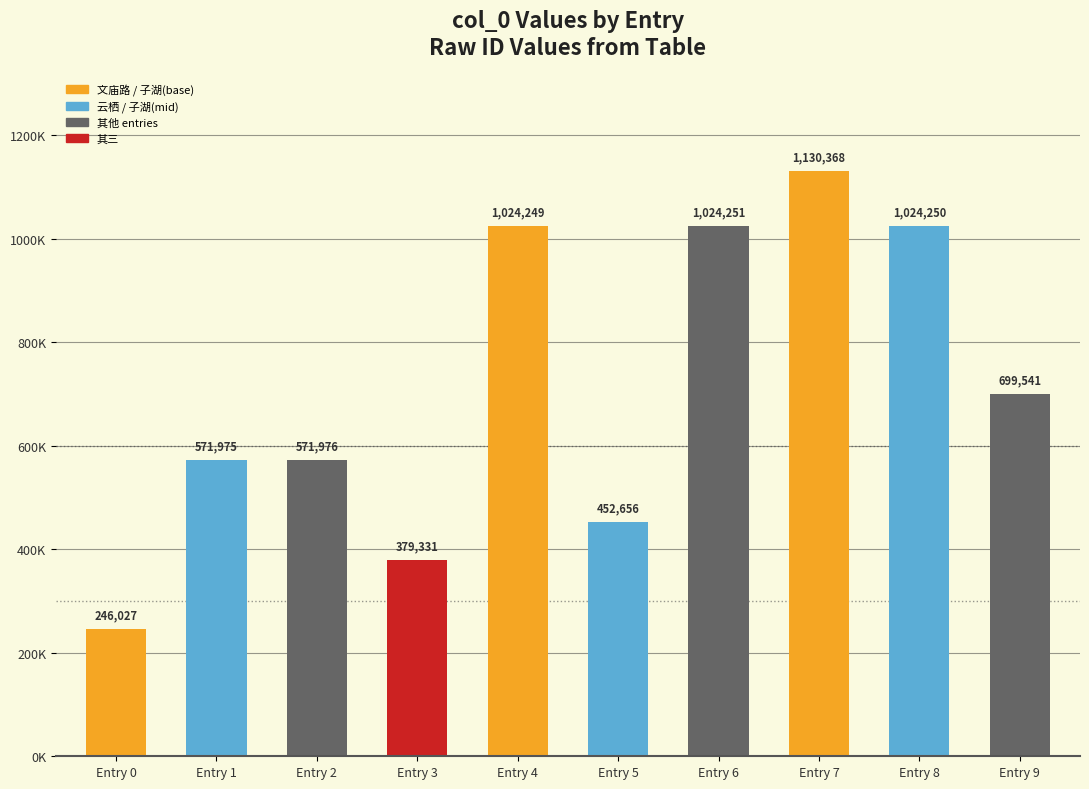

Are the bars horizontal?

No